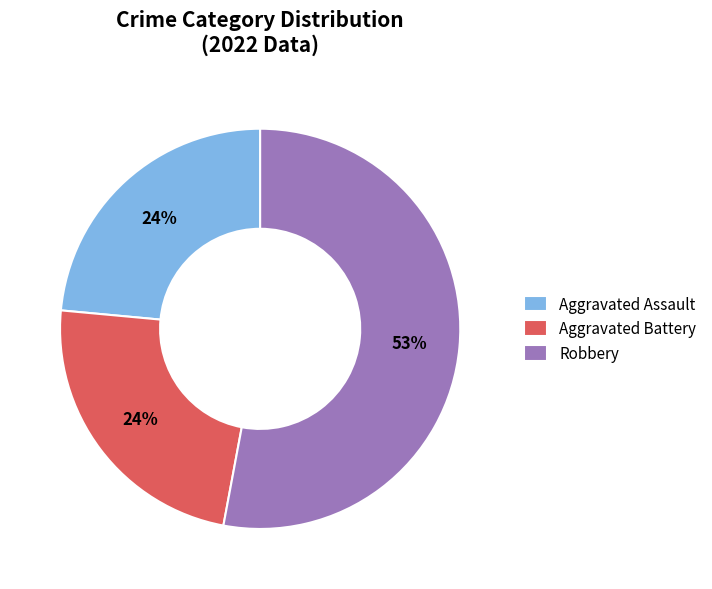

Do Aggravated Battery and Robbery together represent more than half of the pie?

Yes